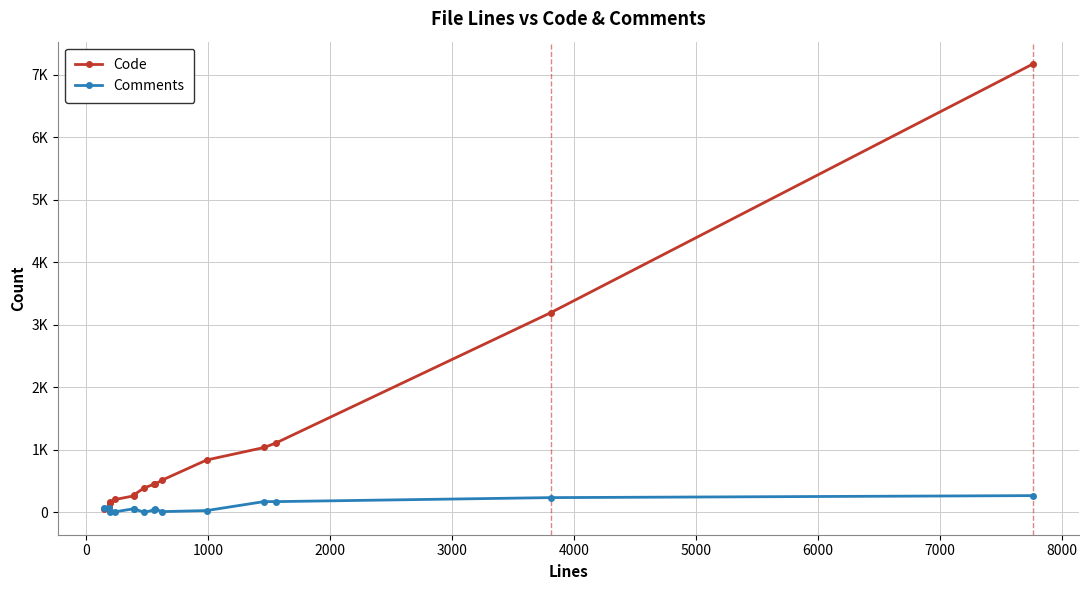

Which series ends up on top after the final intersection of Code and Comments?

Code